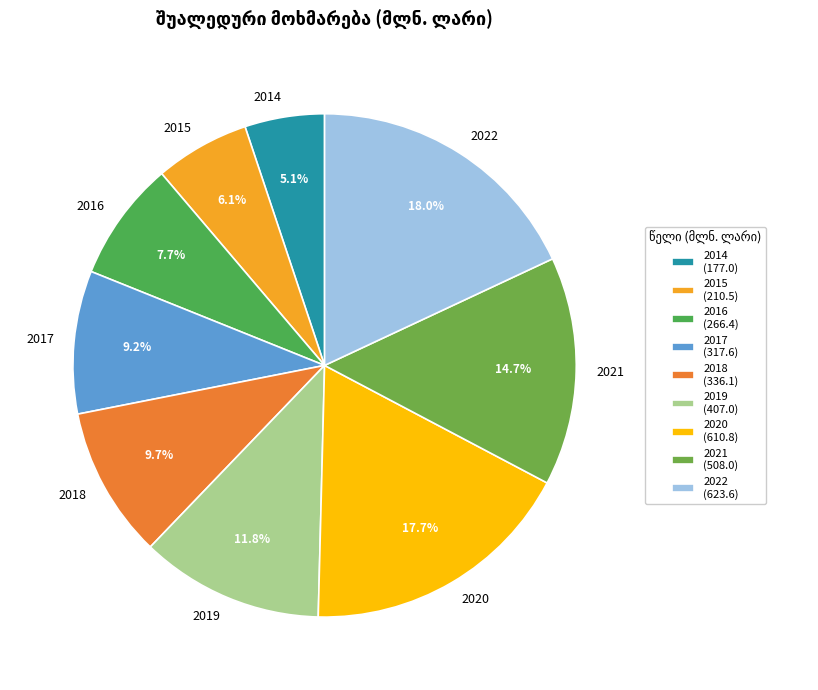

What is the total percentage of 2021 and 2020?

32.4%